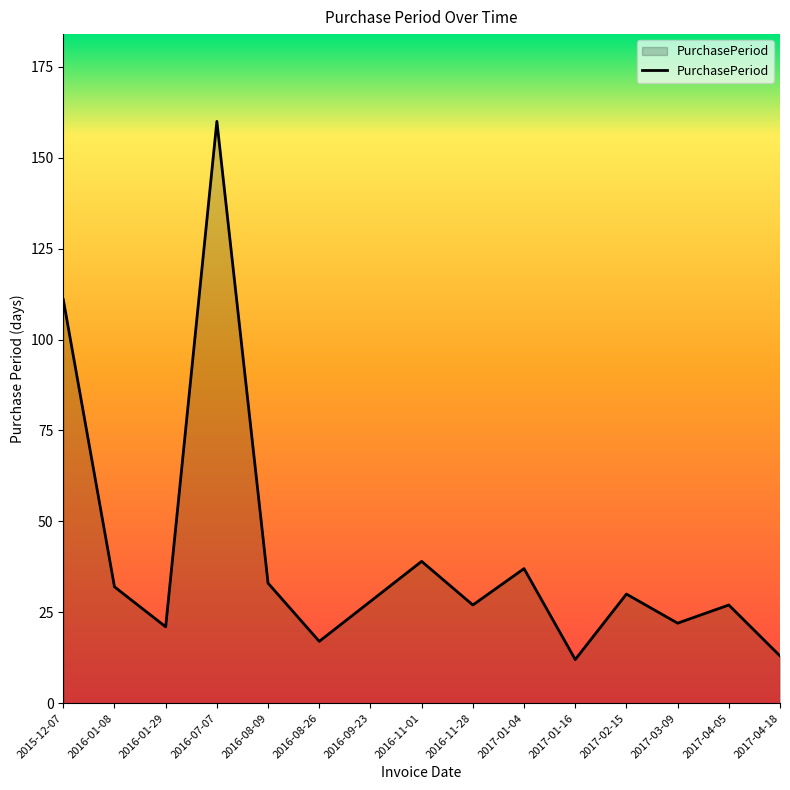

Is it true that the value at 2016-11-28 is 47?

False